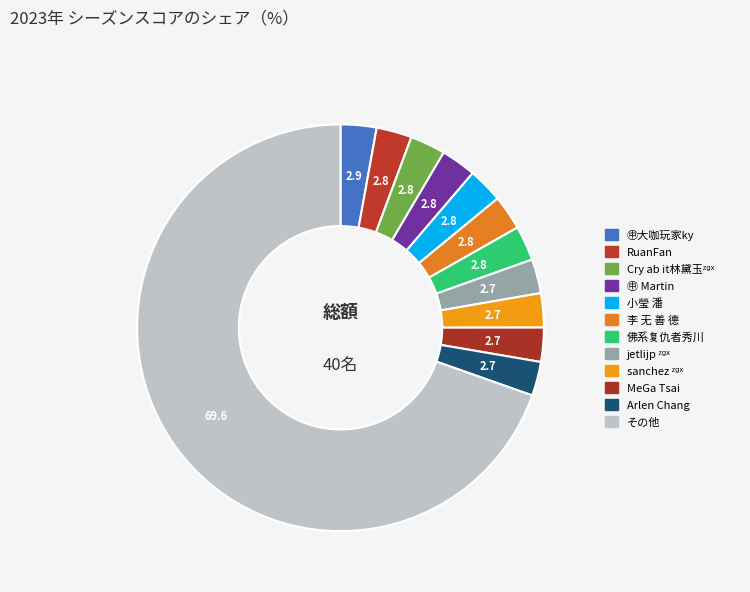

Count the number of slices in the pie.

12